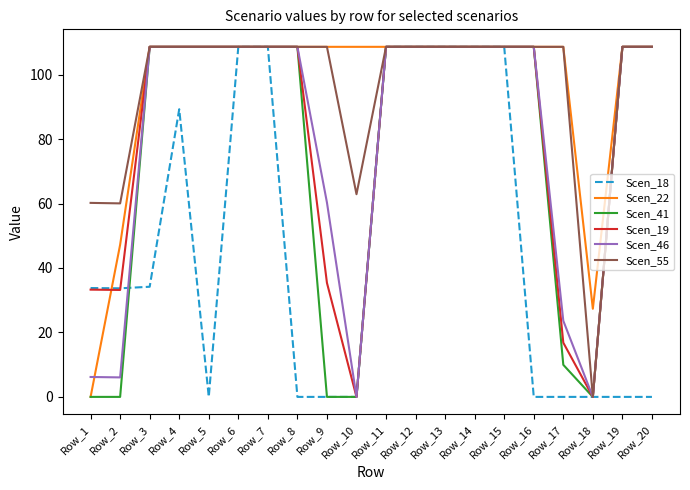

The value of Scen_18 at Row_1 is 33.8. True or false?

True